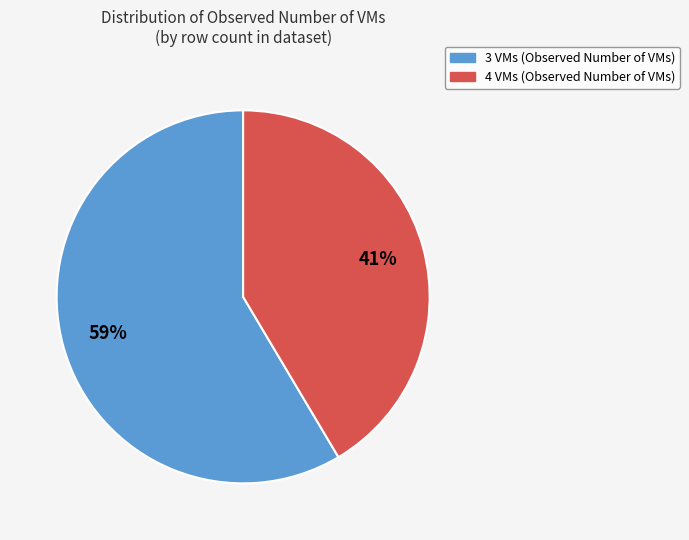

The 3 VMs slice represents 53% of the pie. True or false?

False